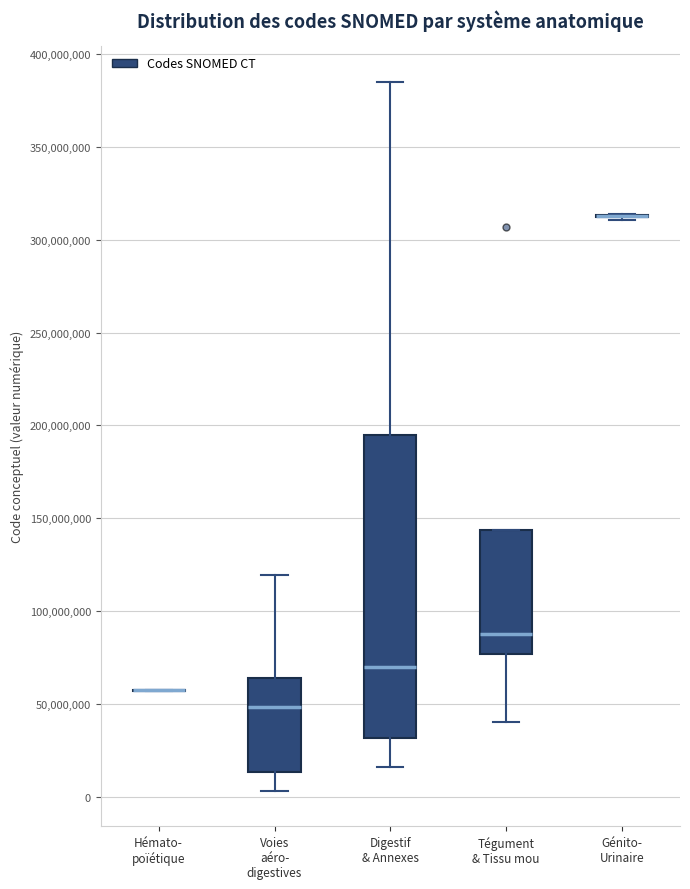

Comparing the boxes themselves (not the whiskers), which one is the tallest?

Digestif & Annexes